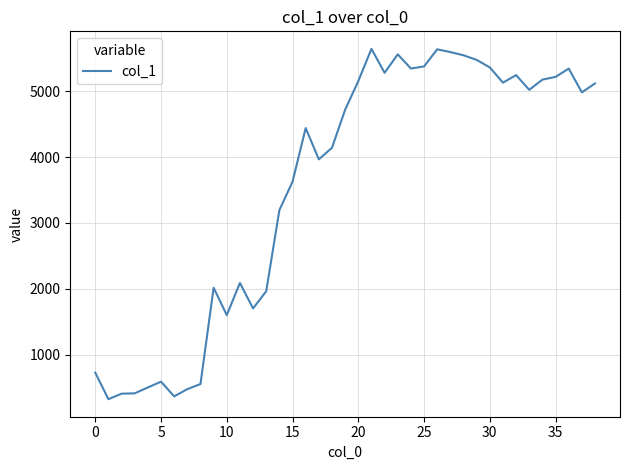

What is the minimum value shown in the chart?

322.6